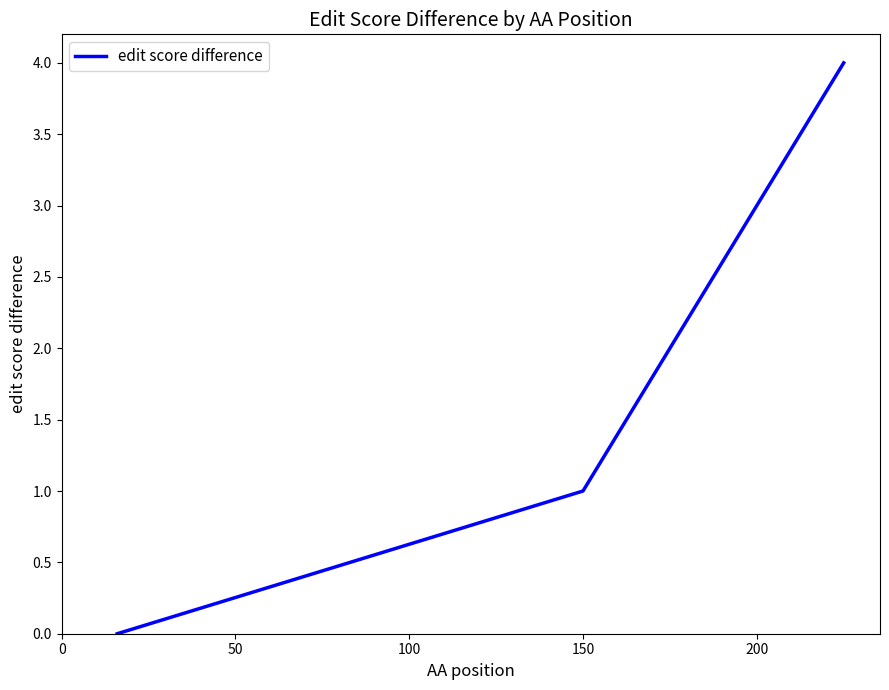

What is the difference between the second highest and minimum values?

1